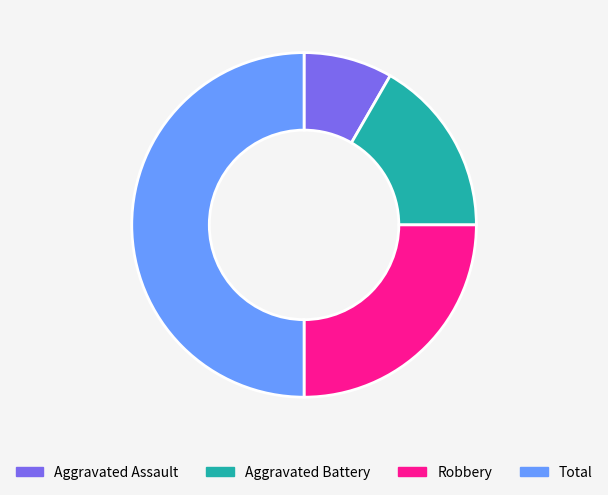

Rank the categories by value from lowest to highest.

Aggravated Assault, Aggravated Battery, Robbery, Total